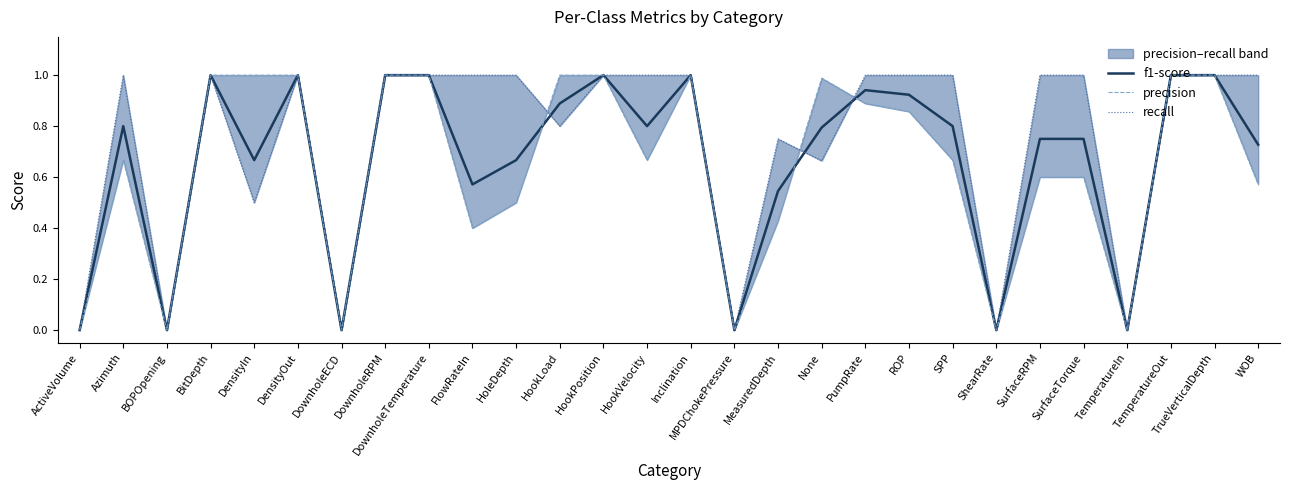

At how many categories does at least one series exceed 0?

22